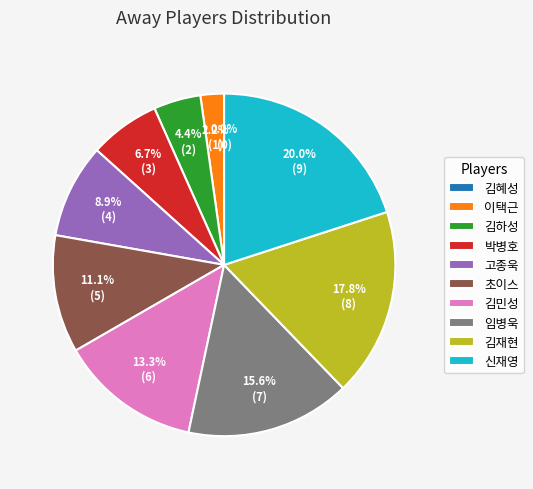

True or false: 박병호 accounts for 7% of the total.

True